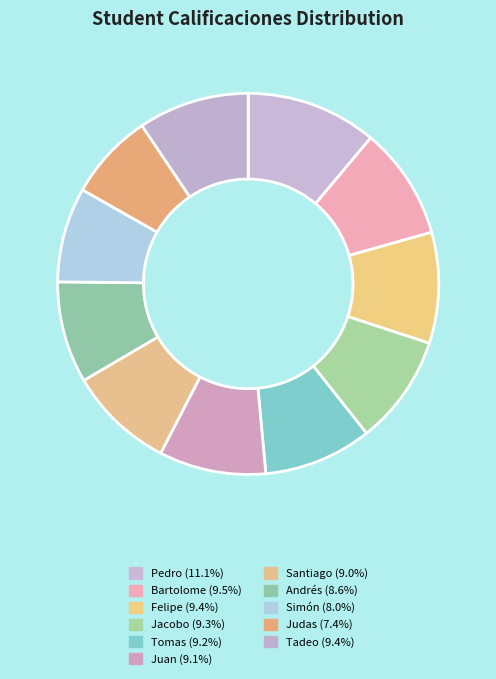

Rank the categories by value from highest to lowest.

Pedro, Bartolome, Felipe, Tadeo, Jacobo, Tomas, Juan, Santiago, Andrés, Simón, Judas